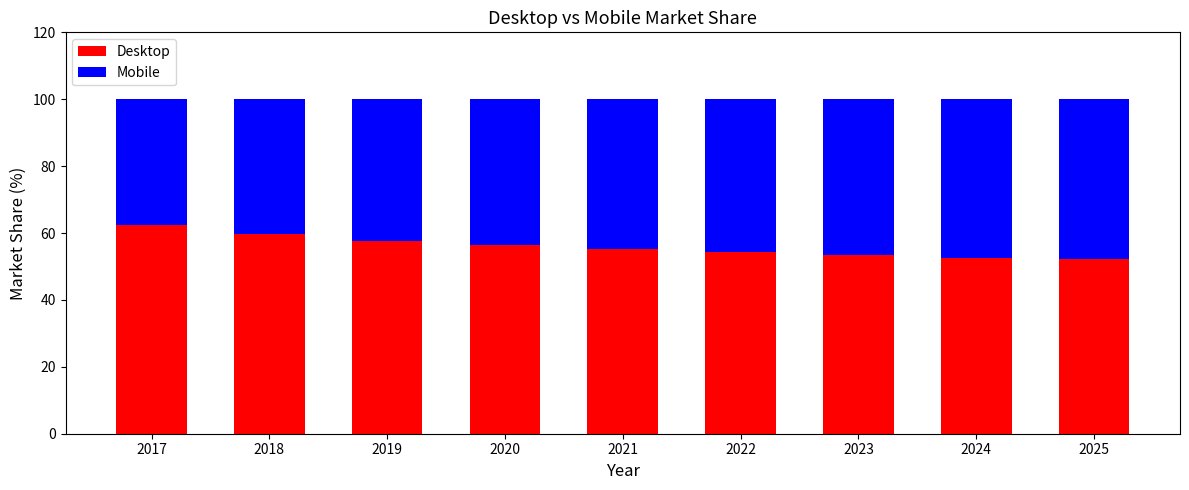

What is the difference between the maximum and minimum values in the Desktop series?

10.1